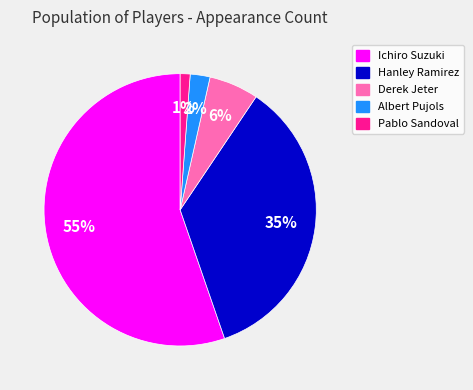

Which has a higher value, Pablo Sandoval or Derek Jeter?

Derek Jeter